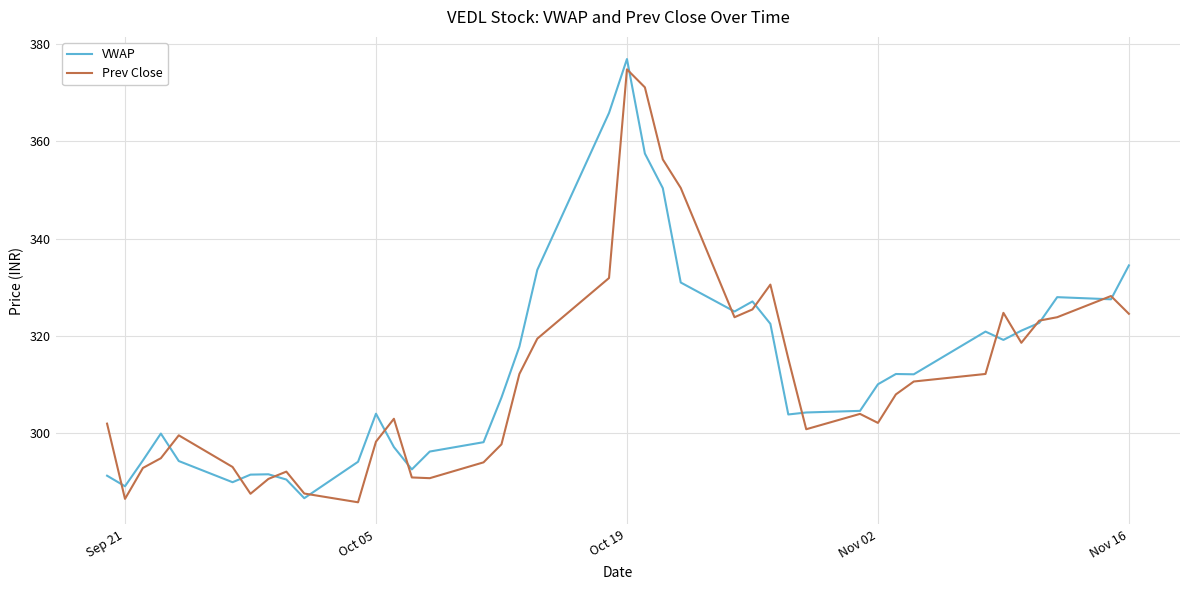

What is the minimum value for Prev Close?

285.9